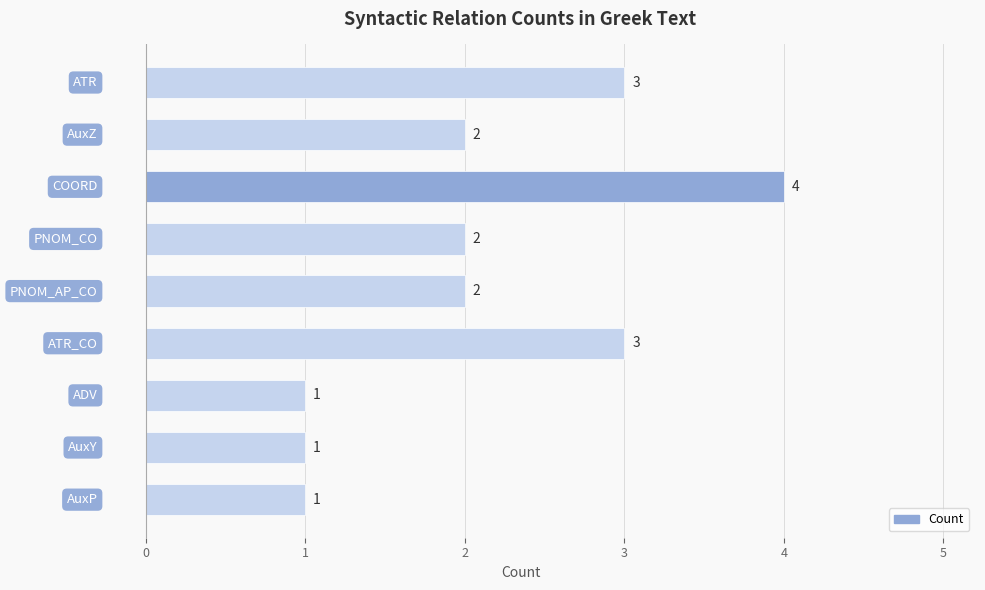

What is the average value?

2